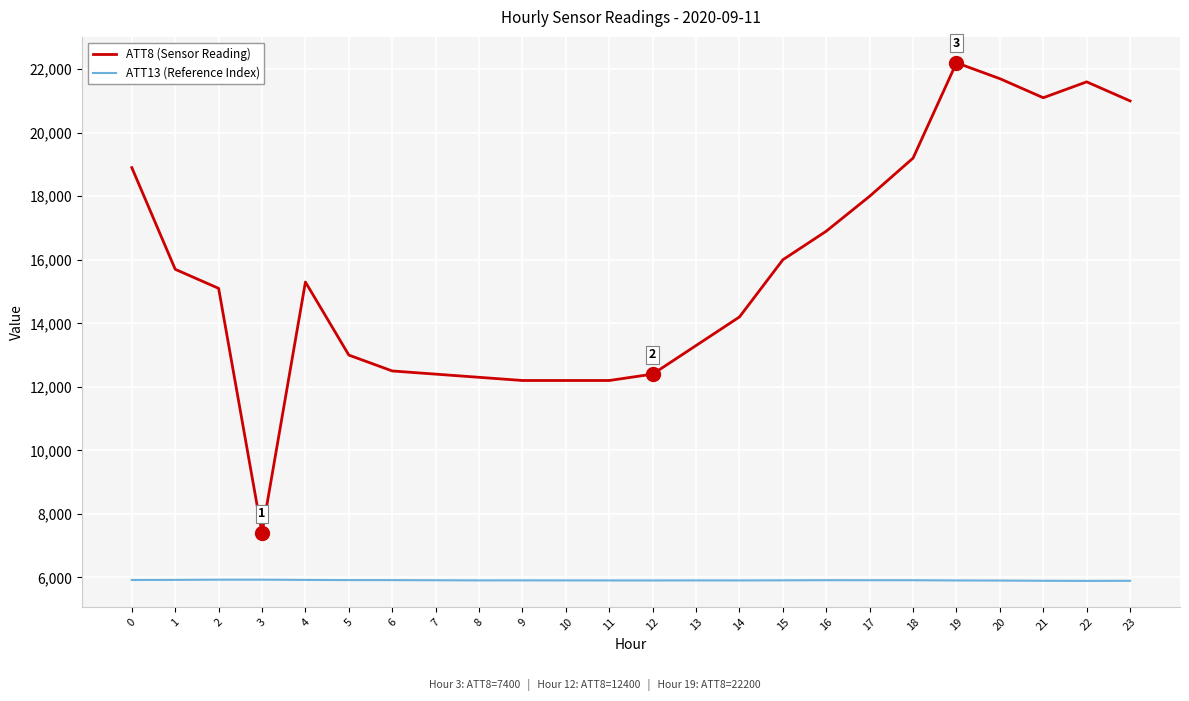

Rank the series at 12 from highest to lowest value.

ATT8 (Sensor Reading), ATT13 (Reference Index)